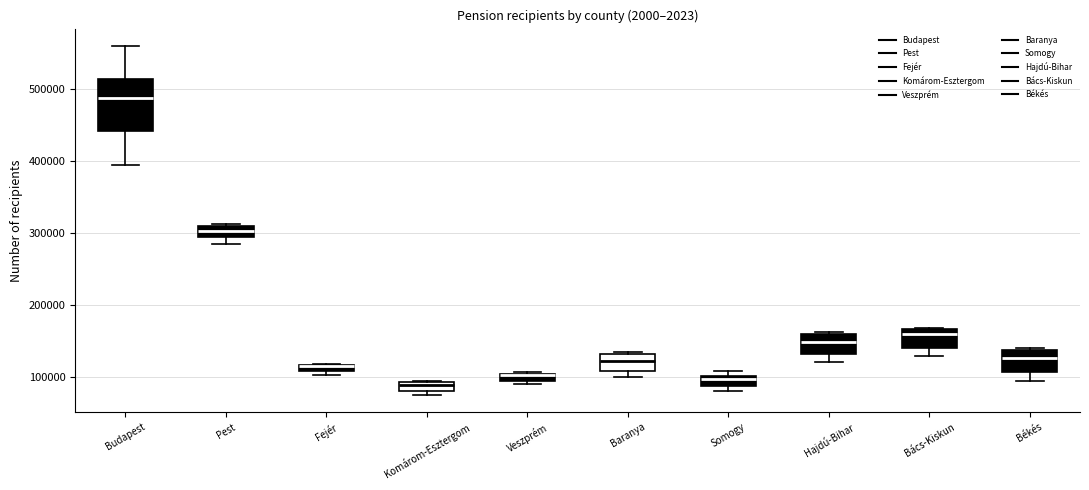

Comparing the boxes themselves (not the whiskers), which one is the tallest?

Budapest